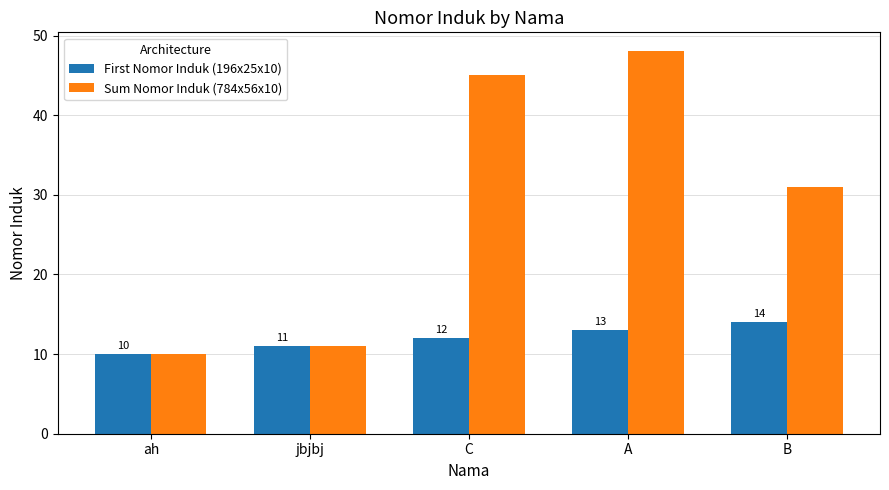

Is it true that Sum Nomor Induk (784x56x10) equals 31 at B?

True